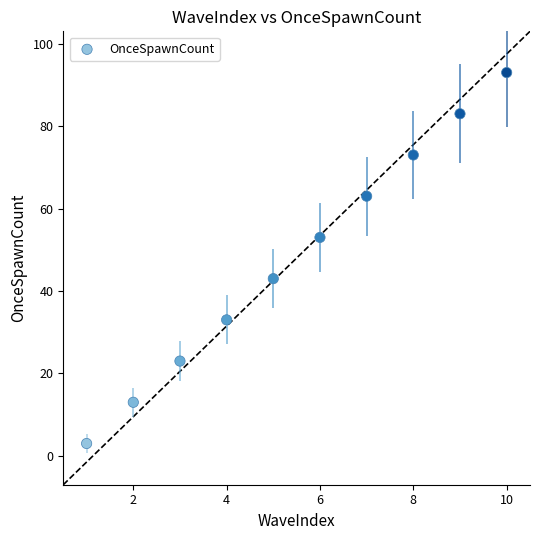

What is the average X value?

6